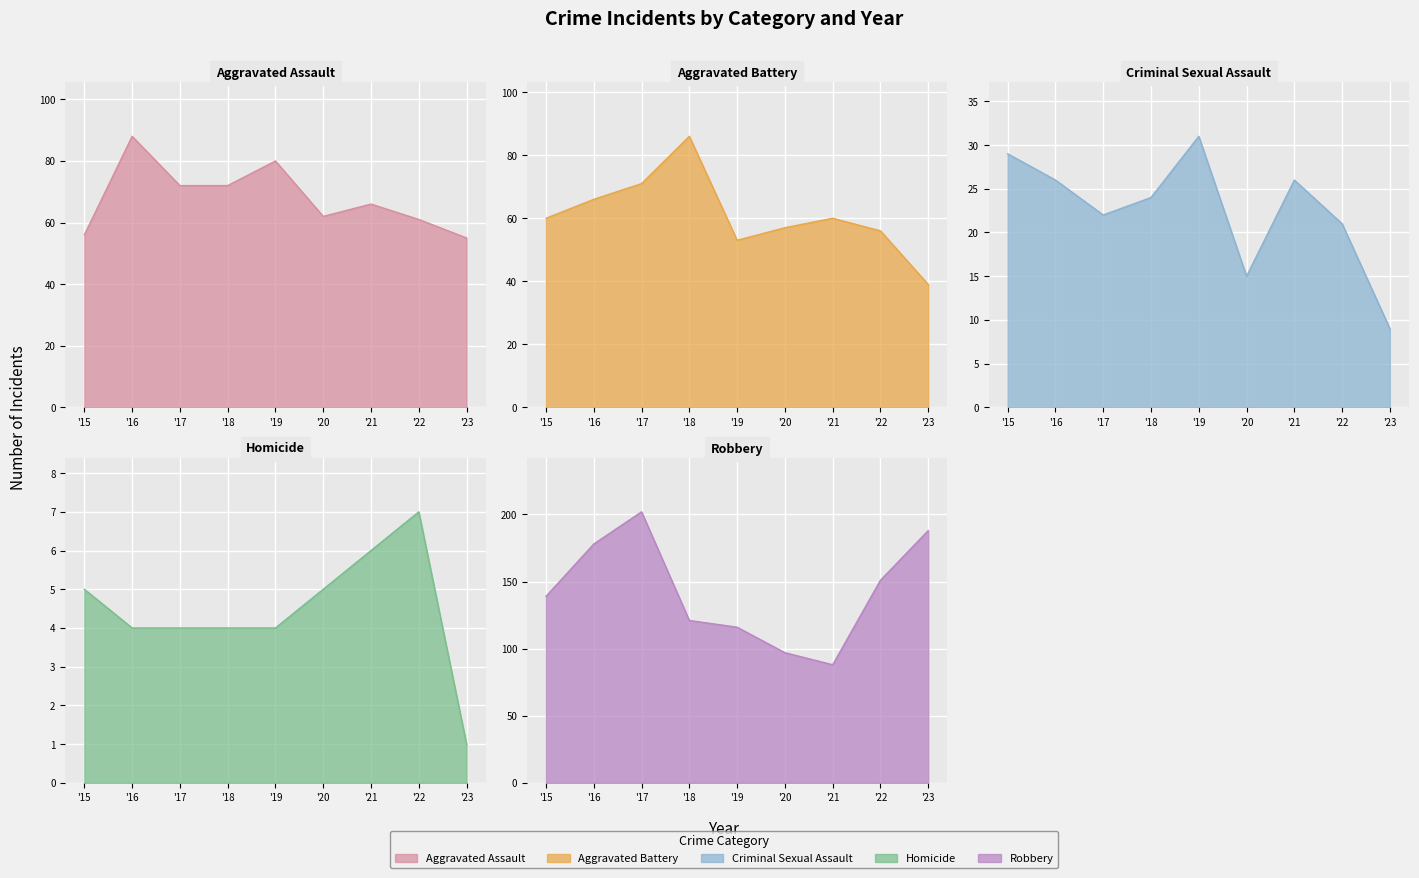

True or false: Robbery and Criminal Sexual Assault intersect in this chart.

False